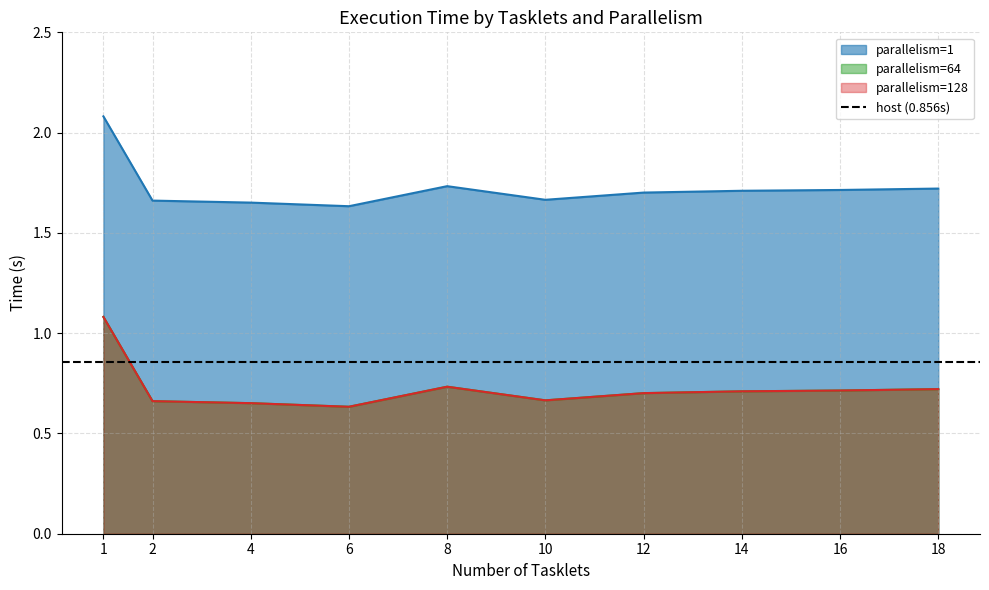

What is the difference between the maximum and minimum values in the parallelism=128 series?

0.4